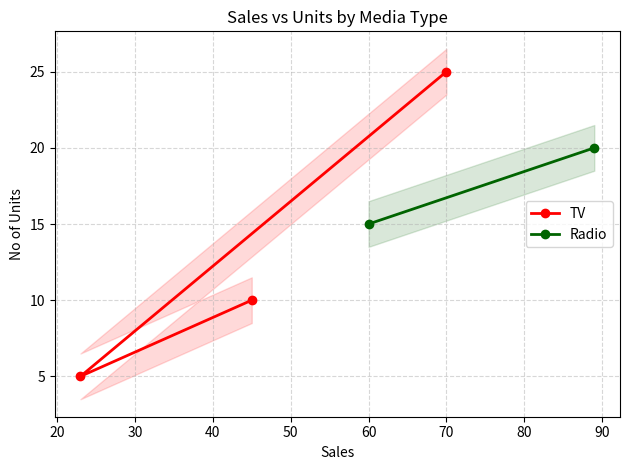

What is the lowest value of the TV series?

5